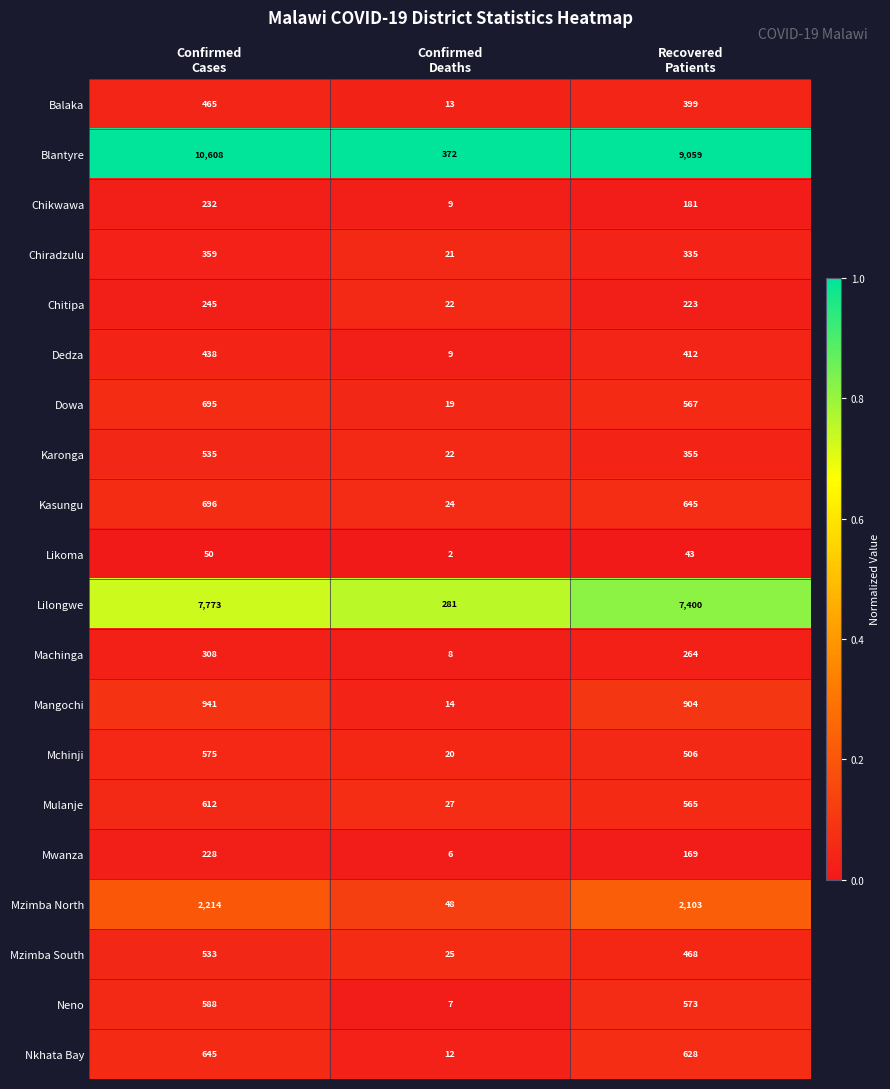

What is the difference between the maximum and second lowest values in the Mwanza series?

59